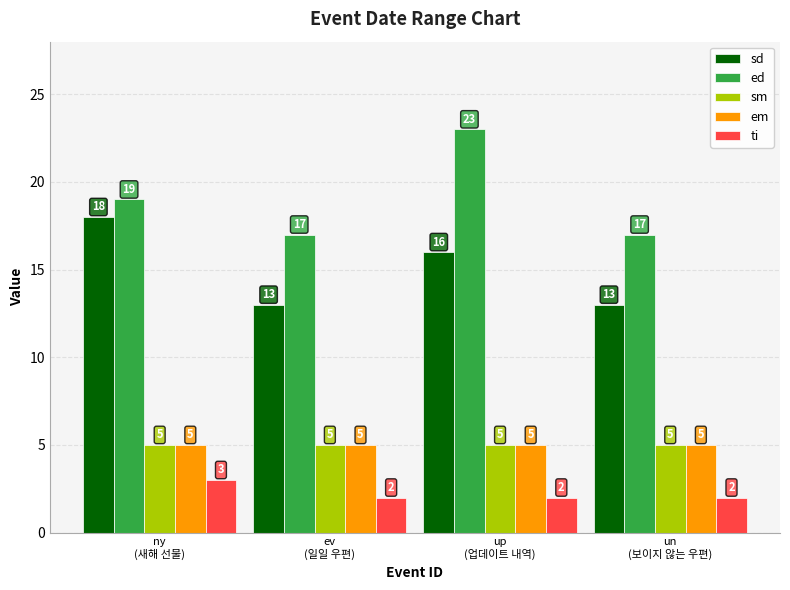

Count the number of data series in this chart.

5